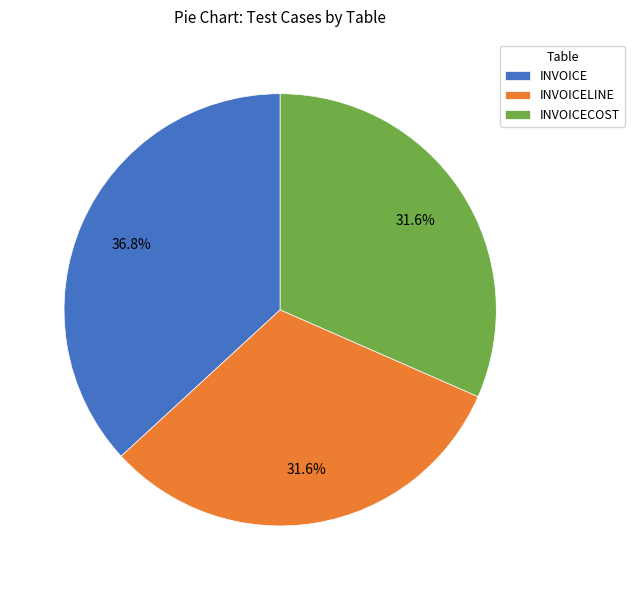

To the nearest percent, what percentage of the pie is INVOICE?

37%